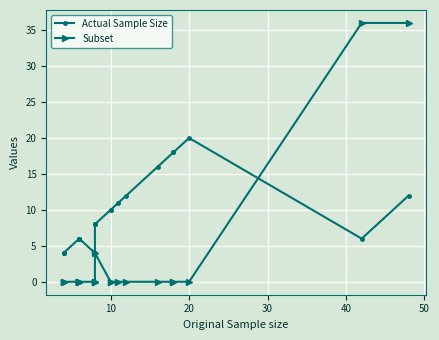

The Subset series shows 10 at 21. True or false?

False